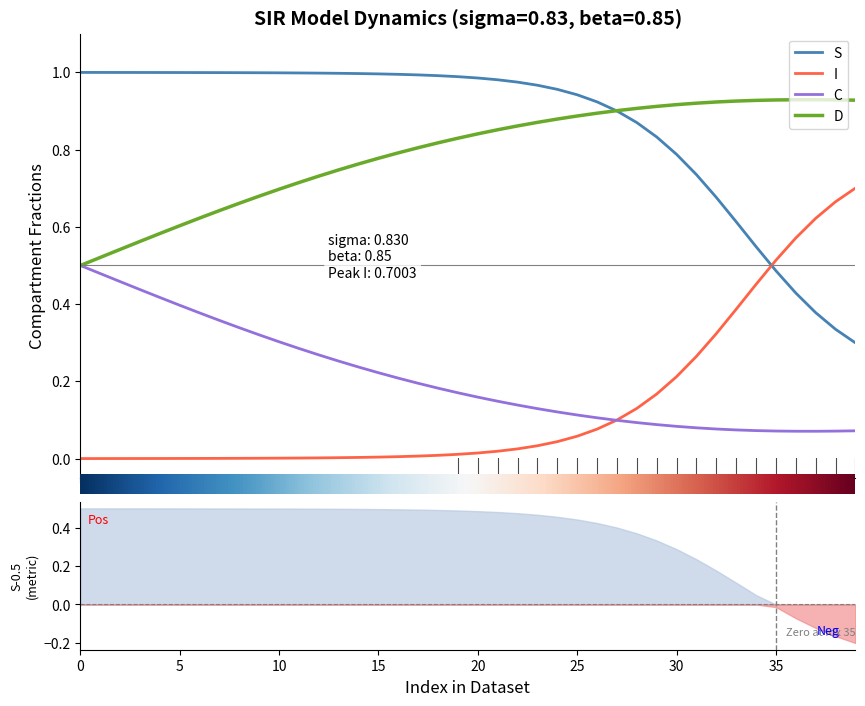

True or false: S and C intersect in this chart.

False